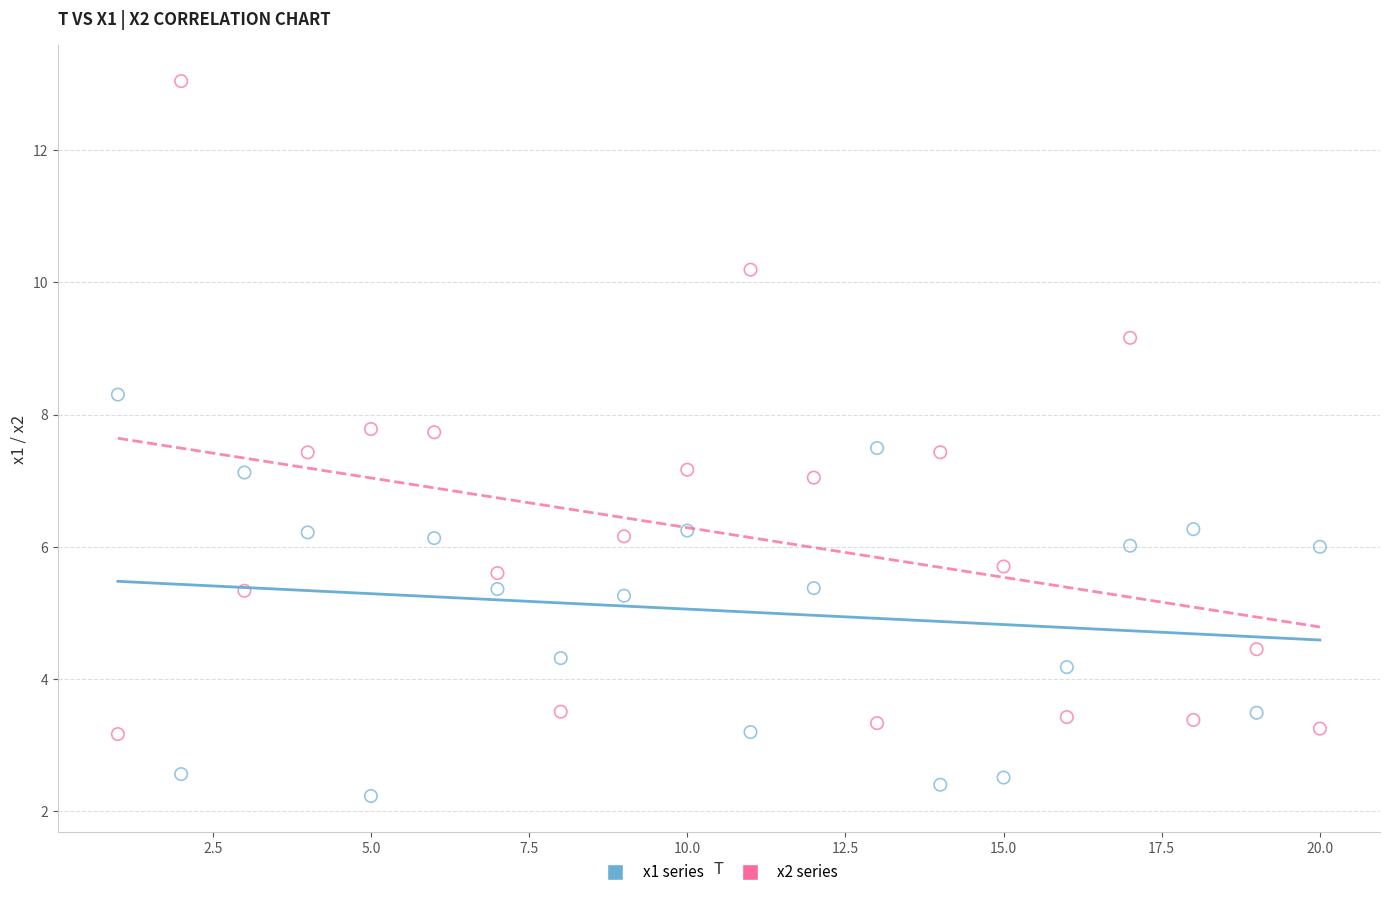

Across all data points, what is the range of X values (max minus min)?

19.0